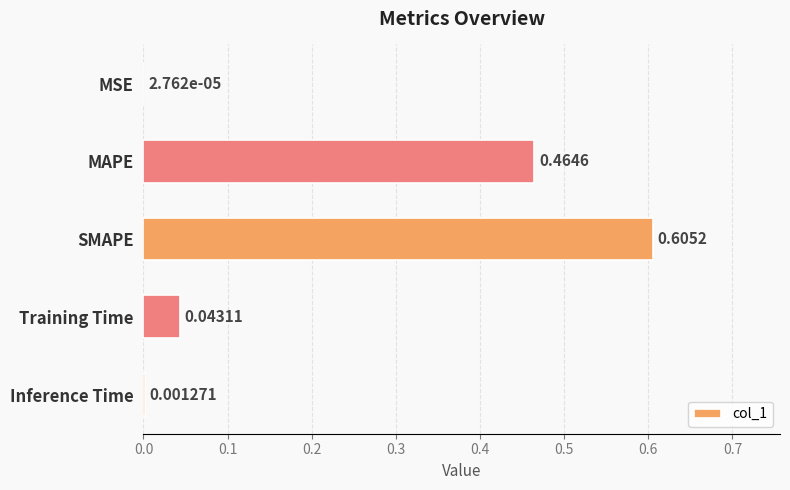

Which has a higher value, MSE or SMAPE?

SMAPE